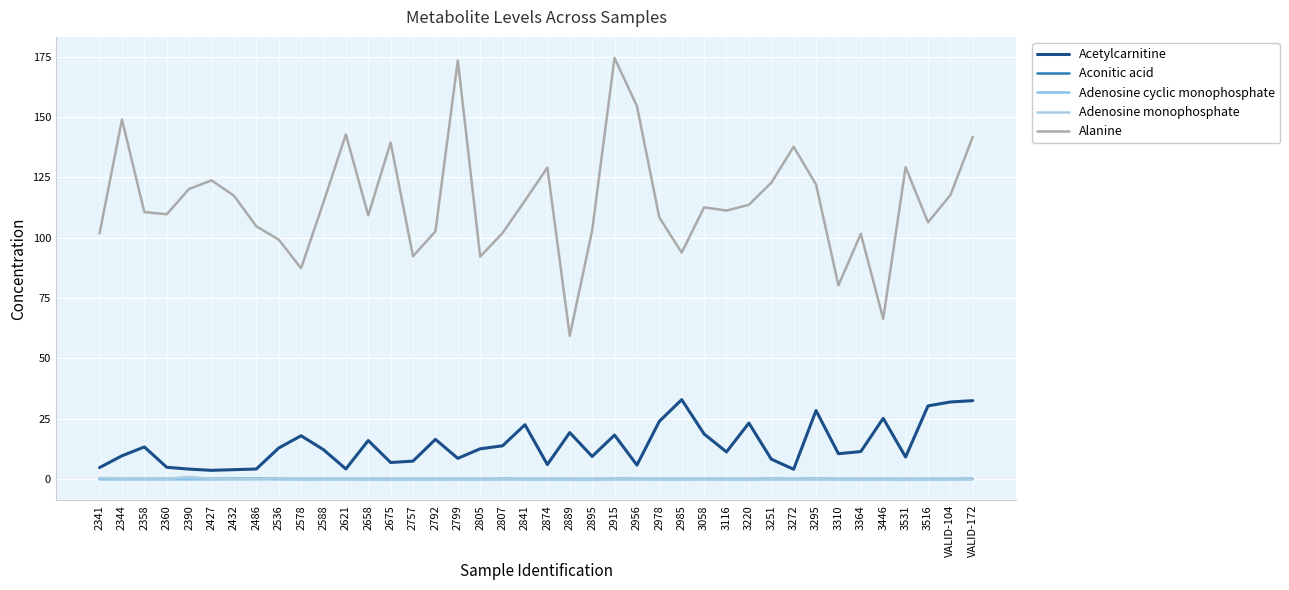

Rank the categories by Alanine value from lowest to highest.

2889, 3446, 3310, 2578, 2805, 2757, 2985, 2536, 3364, 2341, 2807, 2792, 2895, 2486, 3516, 2978, 2658, 2360, 2358, 3116, 3058, 3220, 2588, 2841, 2432, VALID-104, 2390, 3295, 3251, 2427, 2874, 3531, 3272, 2675, VALID-172, 2621, 2344, 2956, 2799, 2915